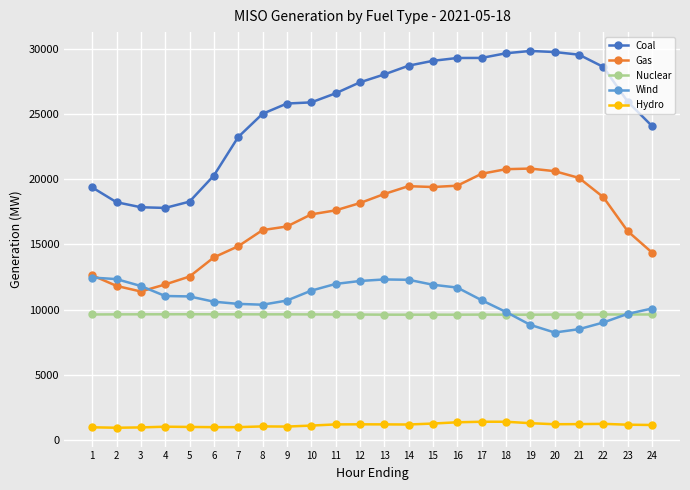

What is the maximum value shown in the chart?

29821.4